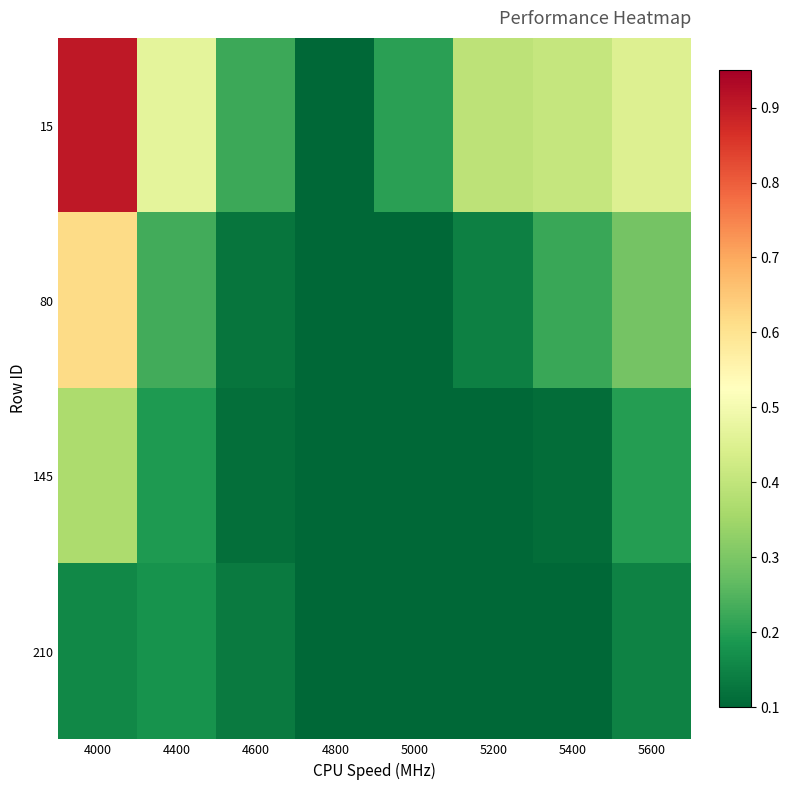

Count the number of data series in this chart.

4